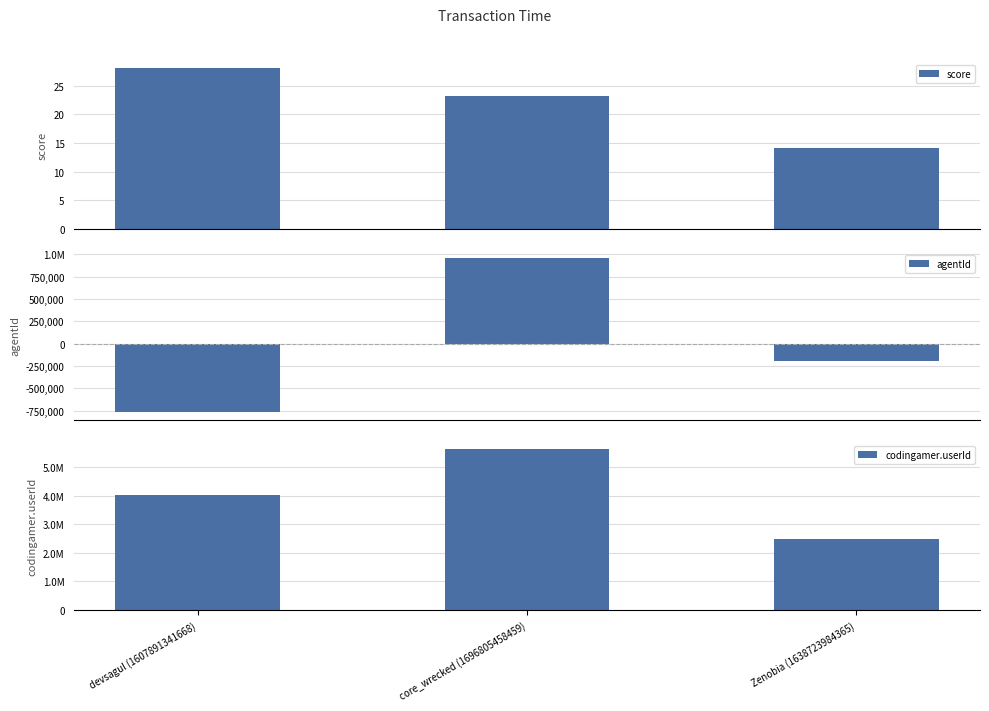

How many categories are shown in the chart?

3